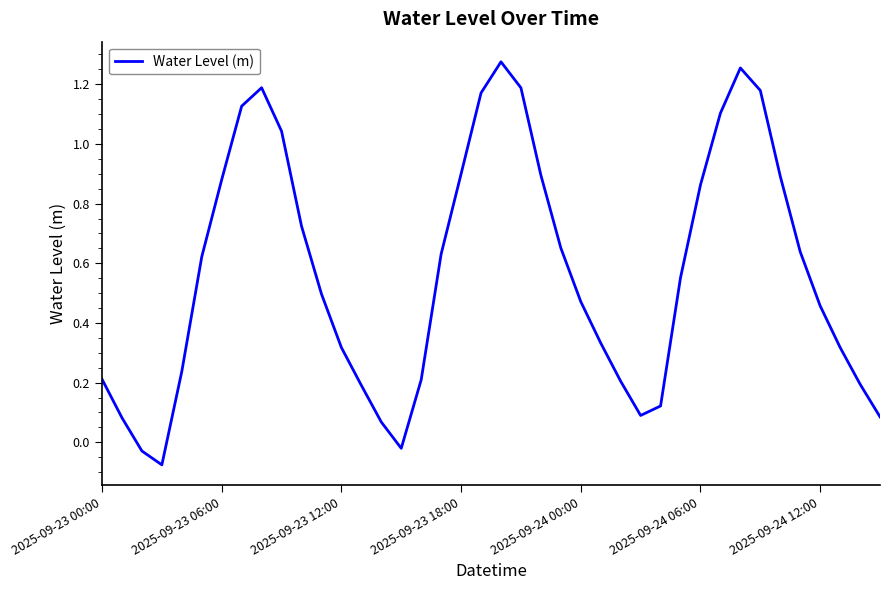

What is the difference between the maximum and minimum values?

1.4